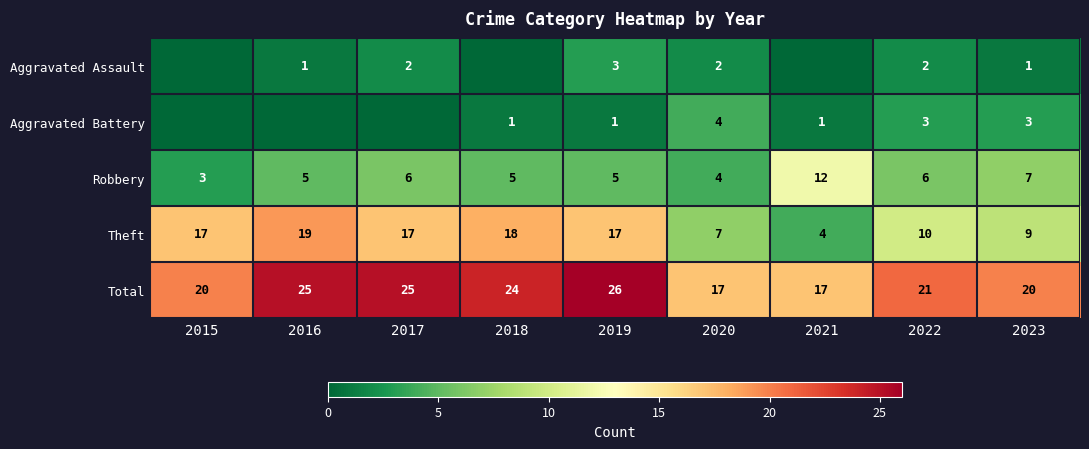

Where does the Total series first go above 21?

2016